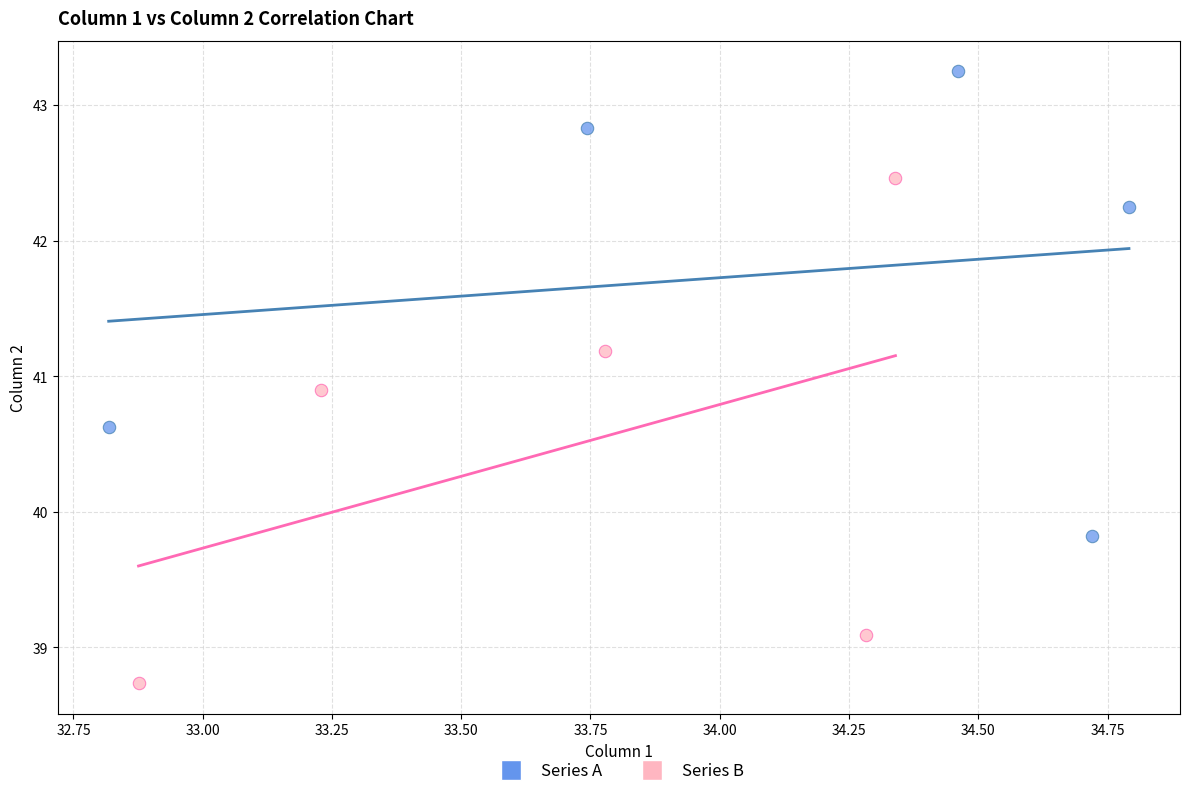

Which series has the largest Y range (max minus min)?

Series B